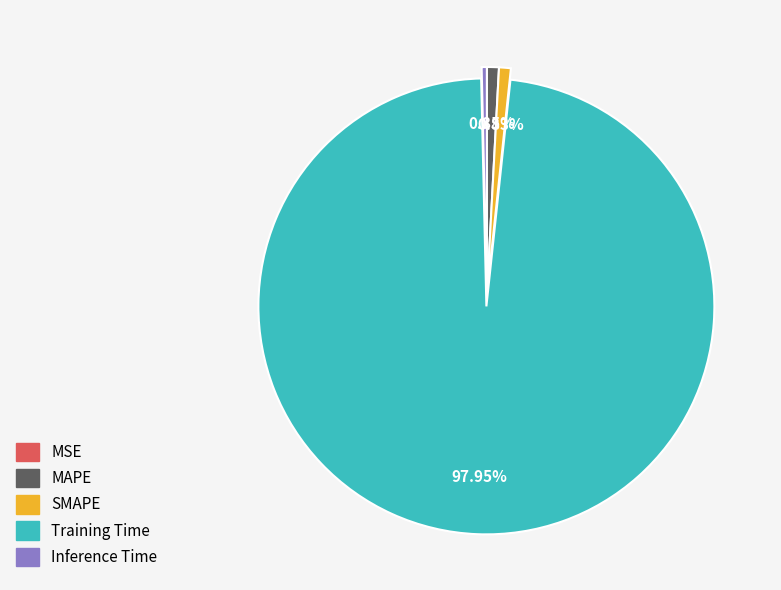

Do SMAPE and Training Time together represent more than half of the pie?

Yes